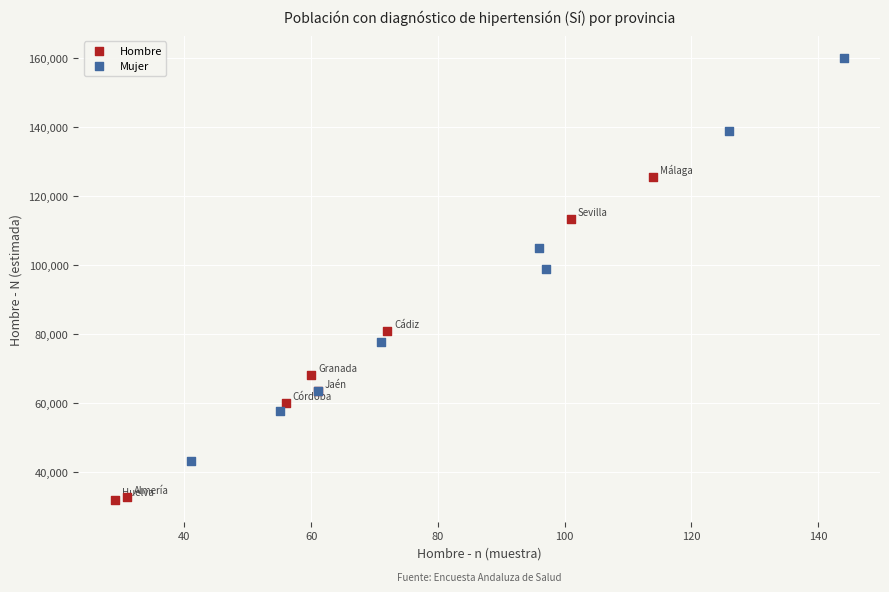

What are all the series names shown in the legend?

Hombre, Mujer